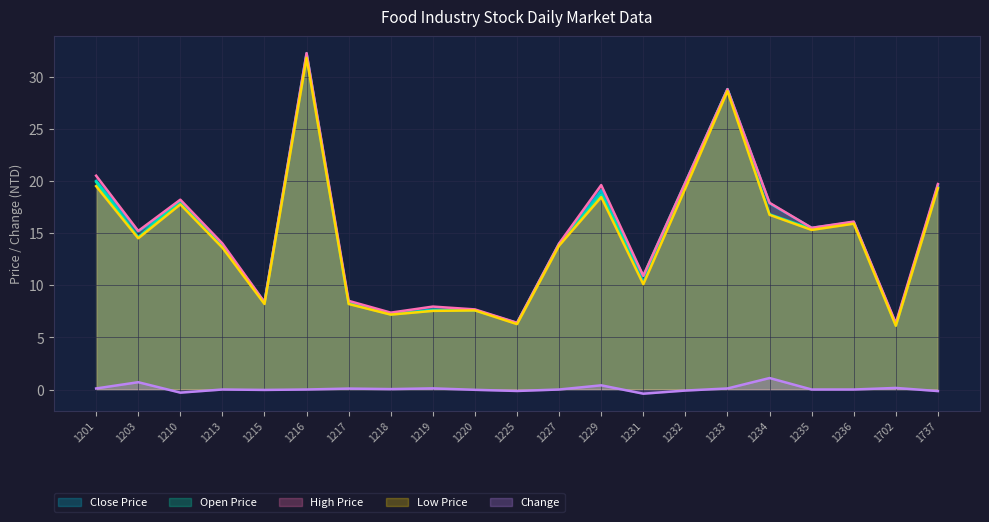

Rank the series at 1213 from highest to lowest value.

High Price, Close Price, Open Price, Low Price, Change